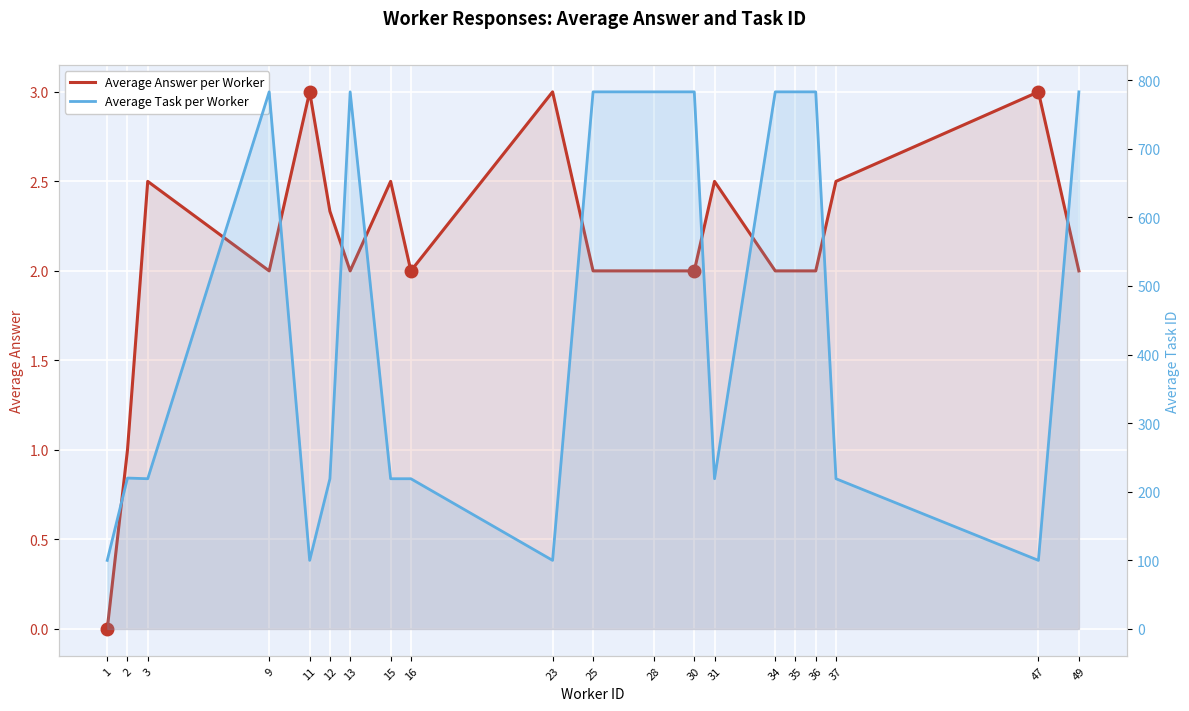

What are all the series names shown in the legend?

Average Answer per Worker, Average Task per Worker